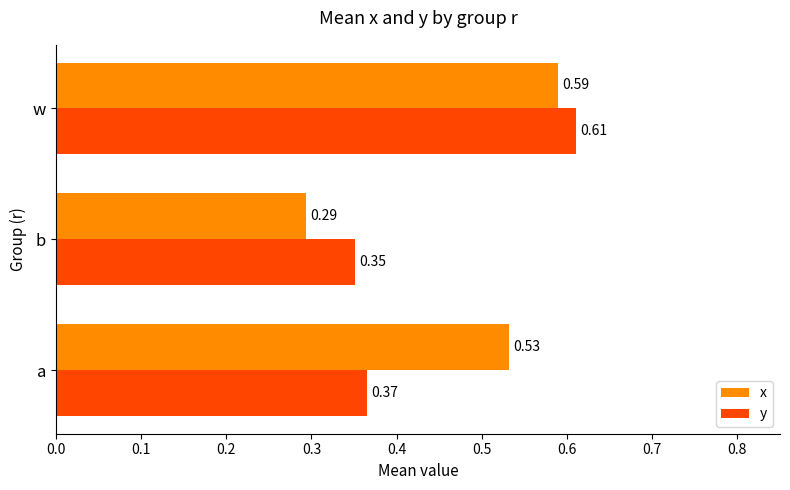

List the labels in order of y value, smallest first.

b, a, w